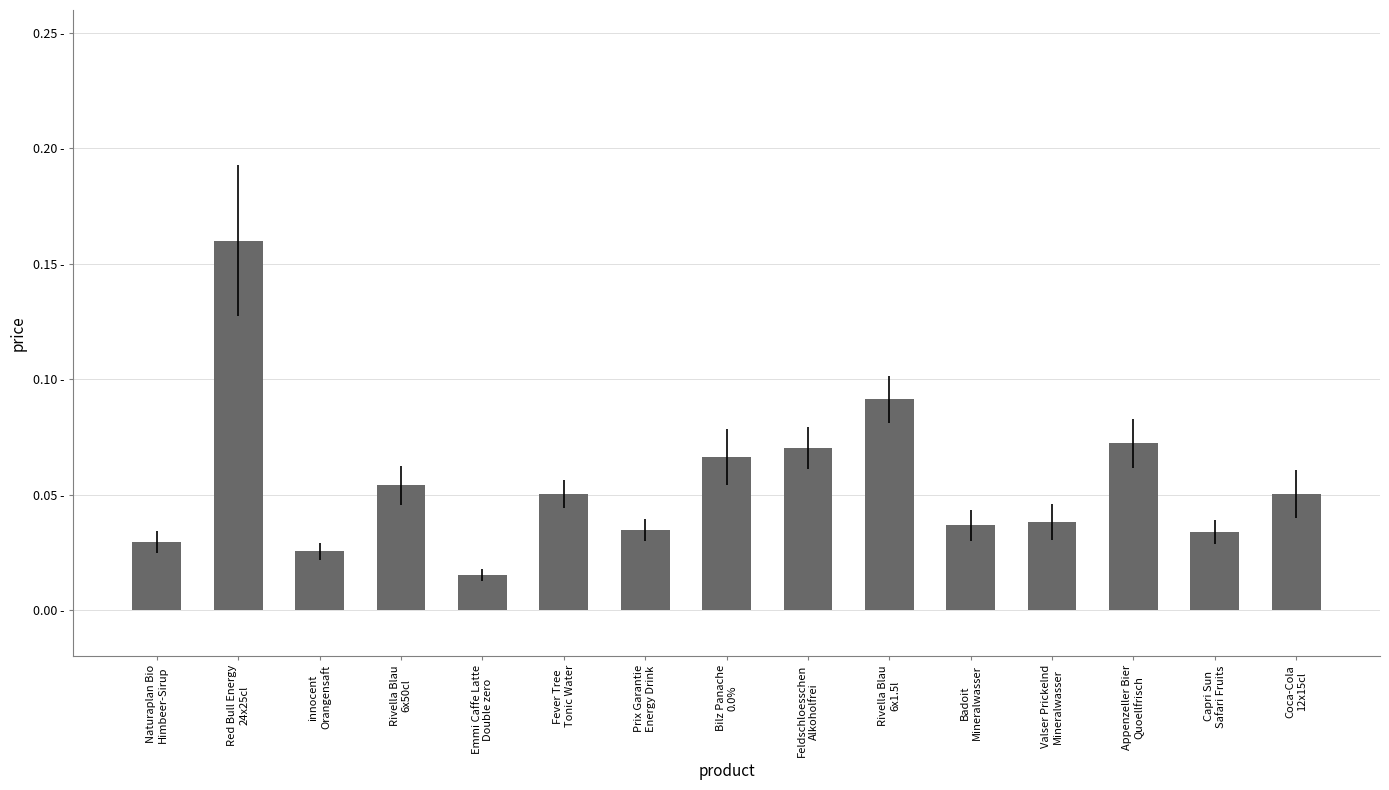

Which category has the highest value across all series?

Red Bull Energy
24x25cl